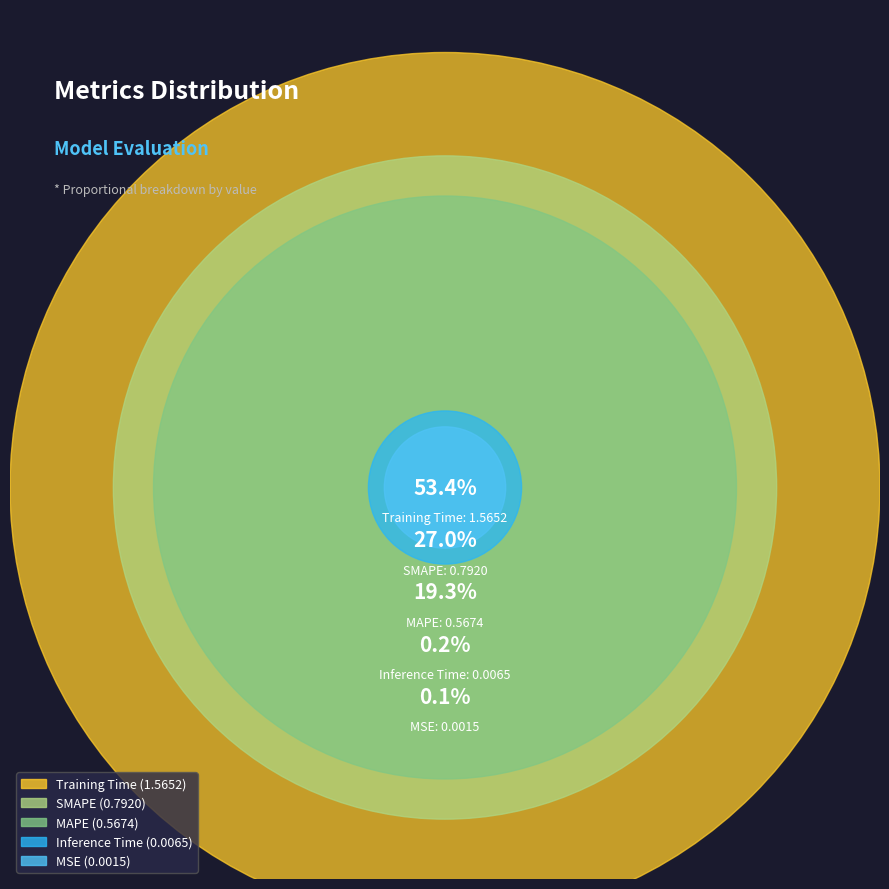

The Inference Time slice represents 1% of the pie. True or false?

False